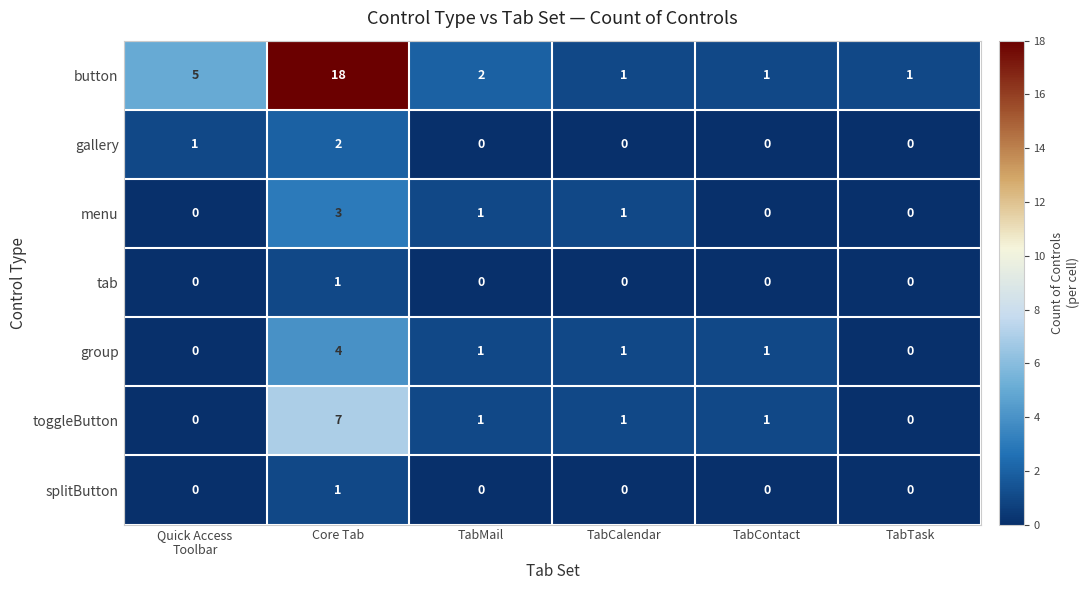

How many gallery values are between 0 and 1?

5